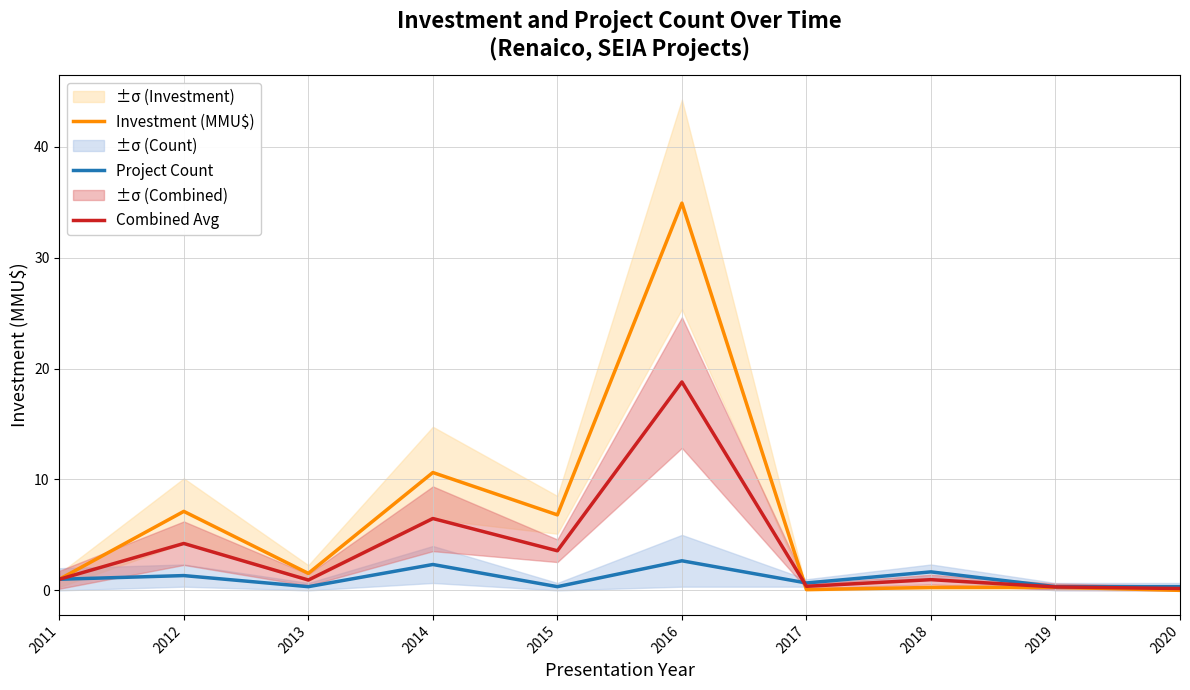

What is the spread (max minus min) of values at 2015?

6.5